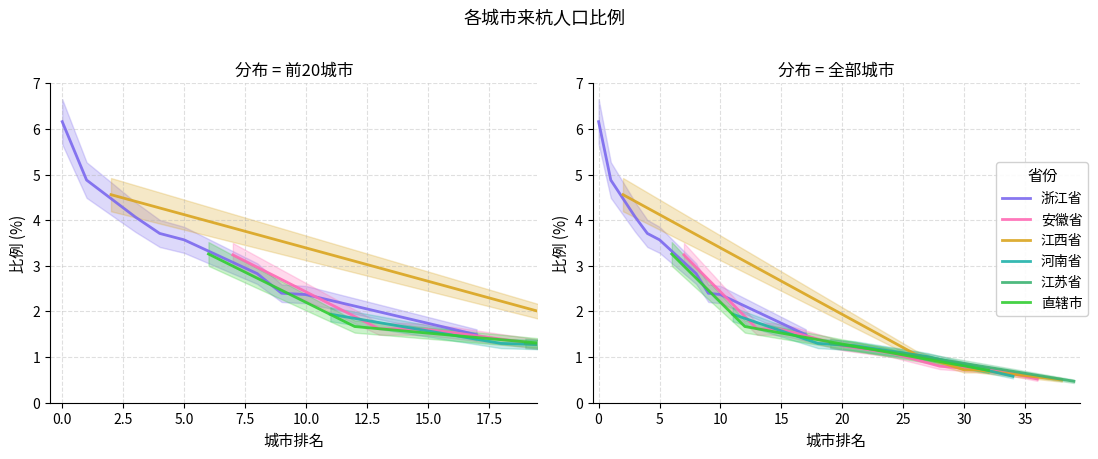

What is the difference between the maximum and minimum values?

4.9